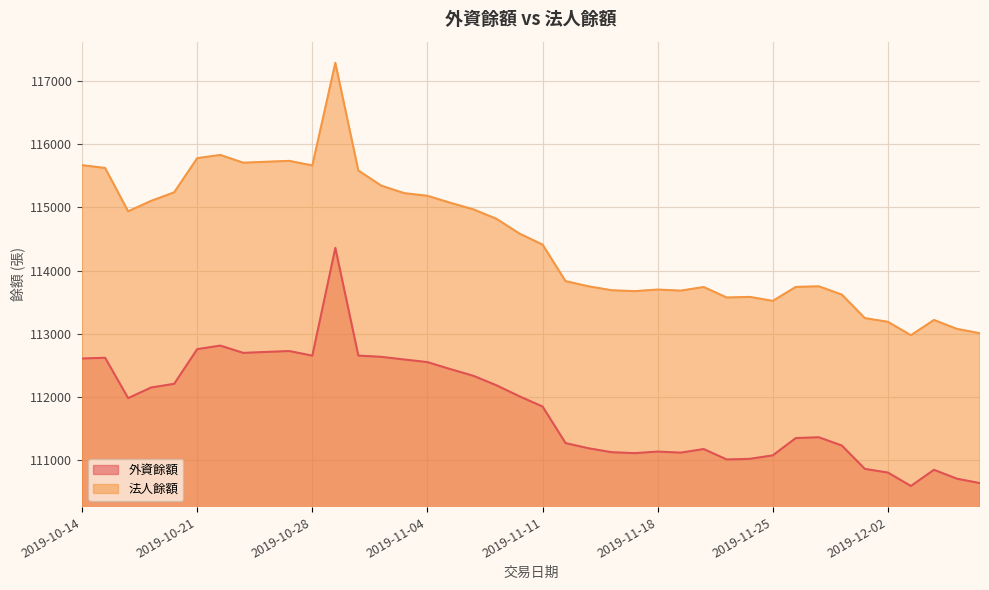

True or false: 法人餘額 and 外資餘額 intersect in this chart.

False